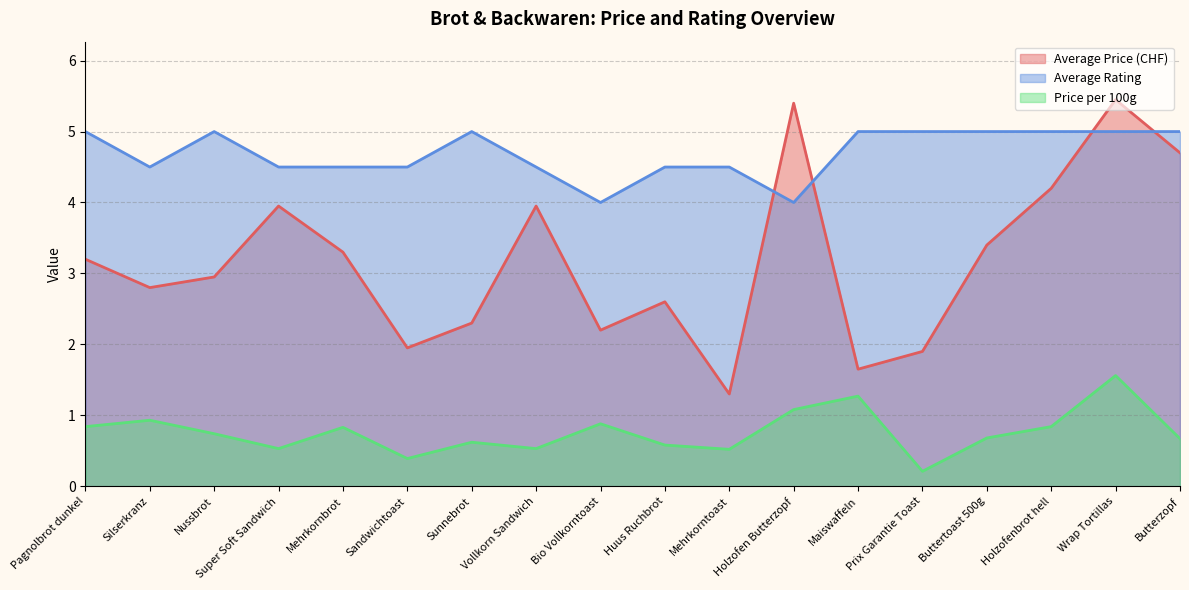

Rank the series at Super Soft Sandwich from lowest to highest value.

Price per 100g, Average Price (CHF), Average Rating